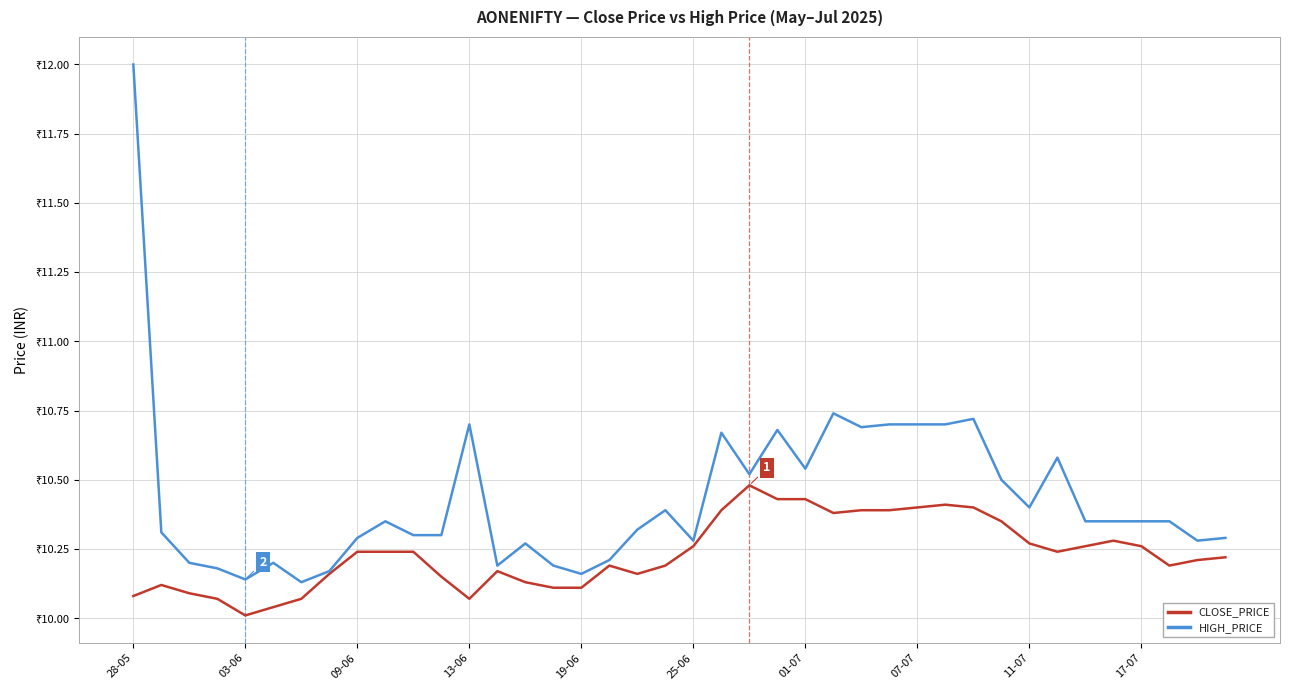

What are all the series names shown in the legend?

CLOSE_PRICE, HIGH_PRICE